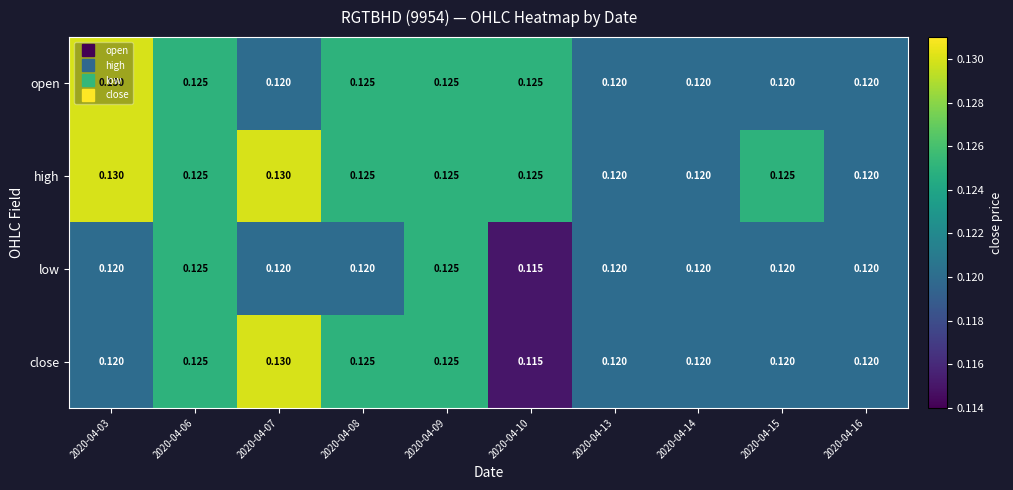

Between 2020-04-07 and 2020-04-10, which series saw the biggest shift?

close